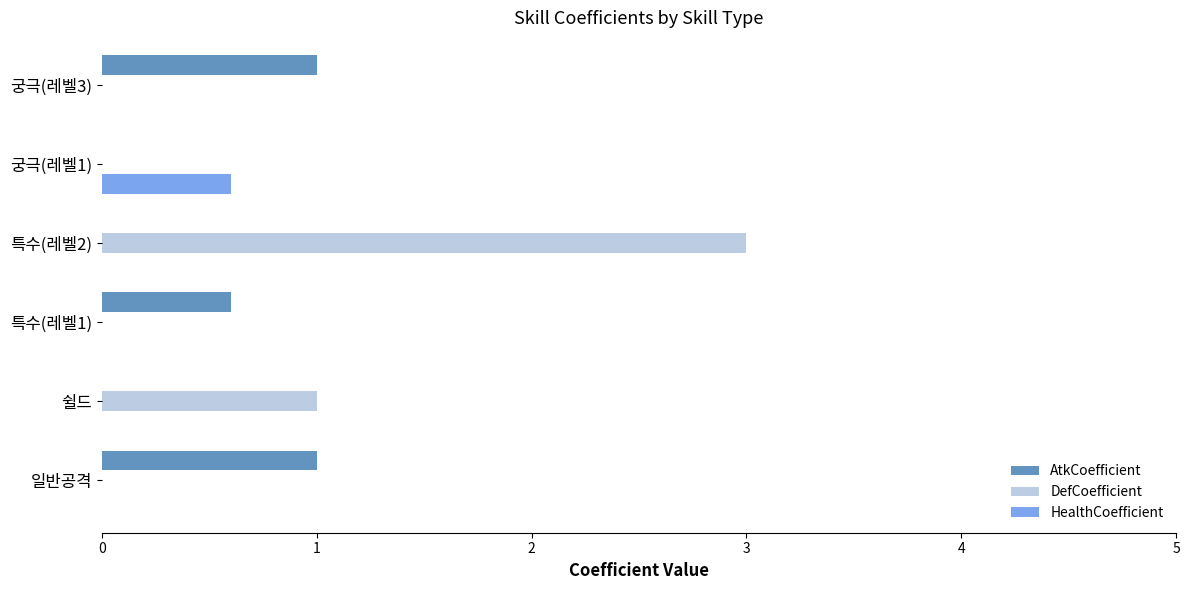

At which category is the sum across all series the highest?

특수(레벨2)